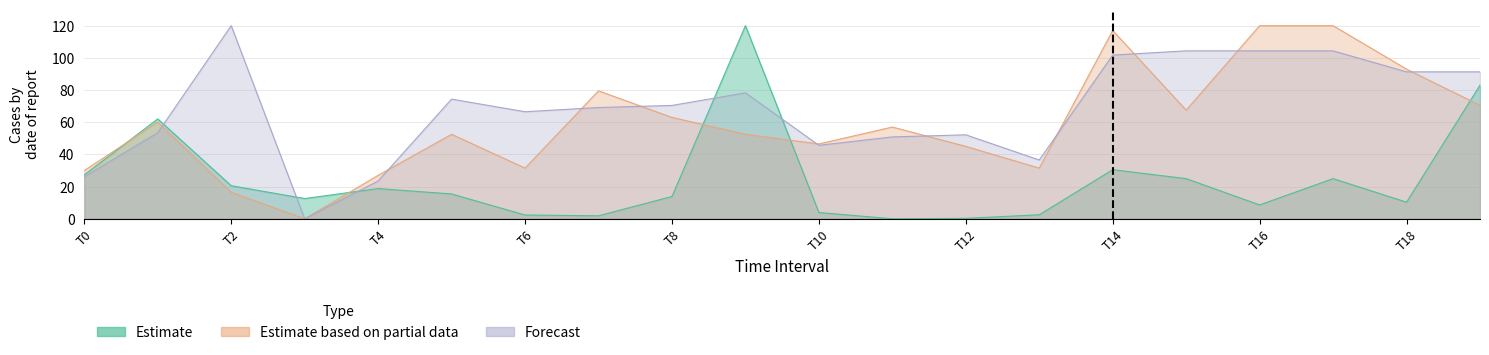

After their last crossing, which series has the higher values: Forecast or Estimate based on partial data?

Forecast